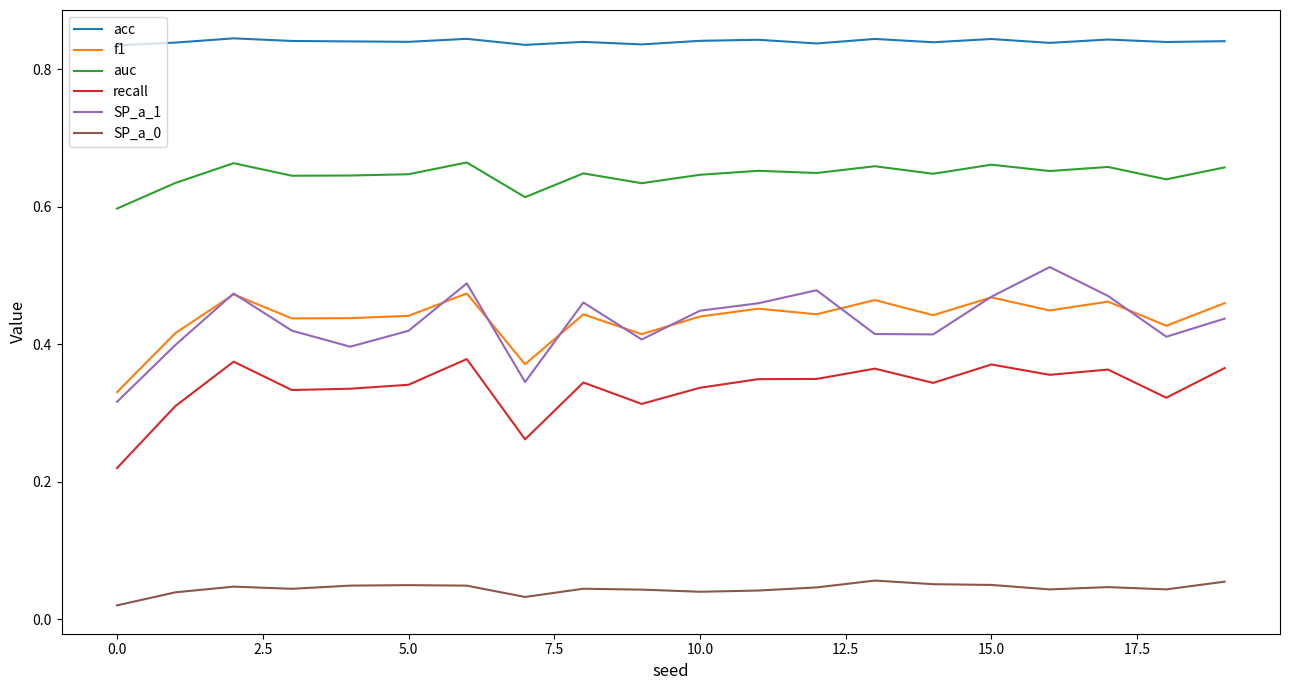

True or false: SP_a_1 and acc intersect in this chart.

False